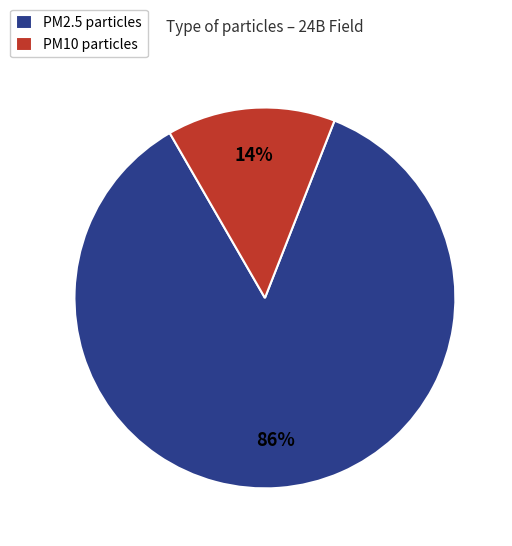

To the nearest percent, what is the average slice percentage?

50%